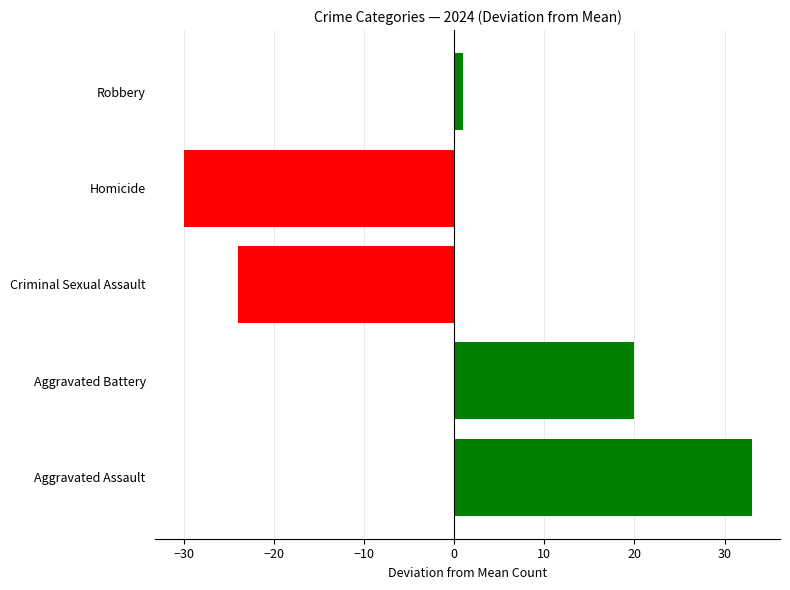

The value at Aggravated Battery is 20. True or false?

True